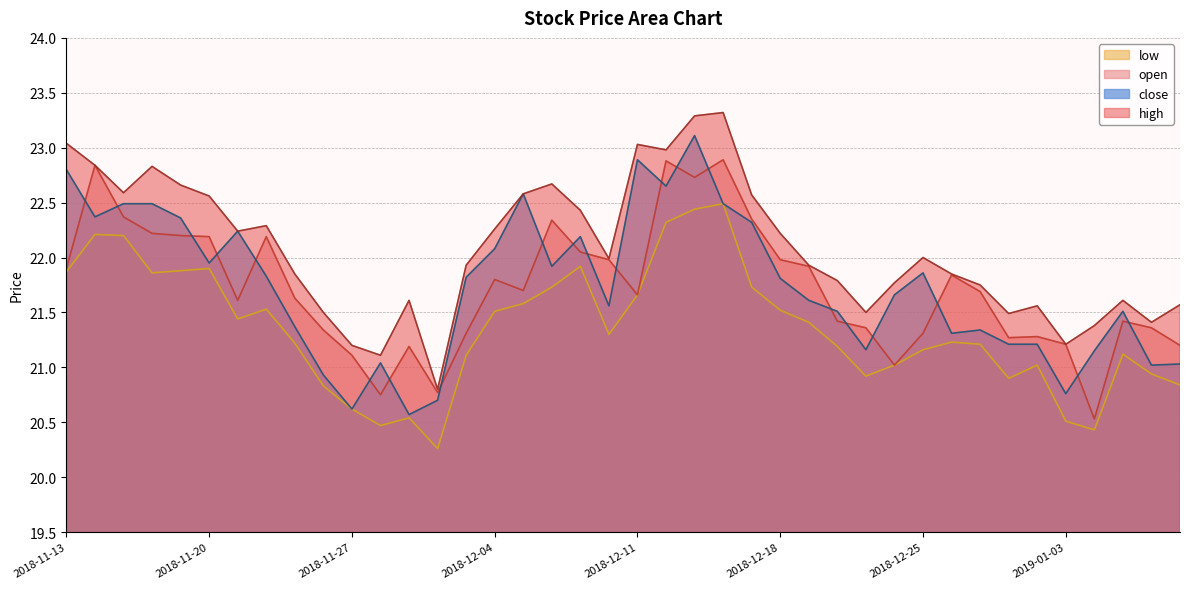

What is the difference between the highest and lowest values at 2019-01-03?

0.7